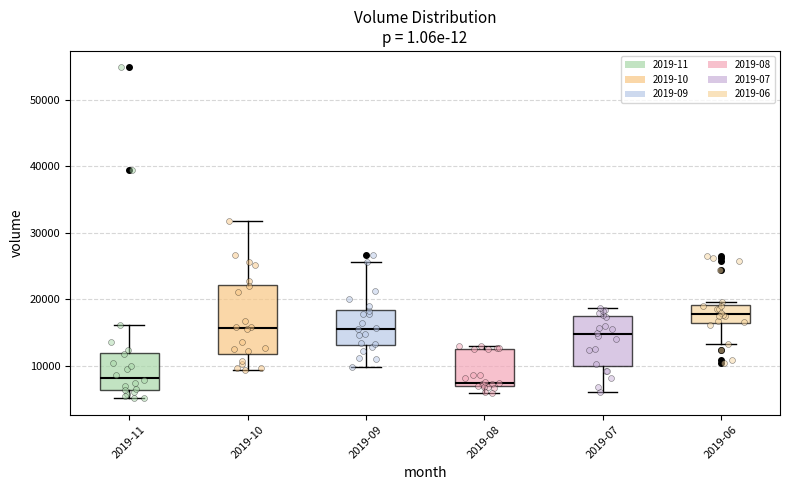

Reading left to right, read every box against the y-axis: the position of its median line, the range the box covers, and the ends of its whiskers. The values are not printed on the chart, so give them approximately, as read against the axis.

2019-11: median 8000, box 6000 to 12000, whiskers 5000 to 16000
2019-10: median 16000, box 12000 to 22000, whiskers 9000 to 32000
2019-09: median 16000, box 13000 to 18000, whiskers 10000 to 26000
2019-08: median 8000, box 7000 to 13000, whiskers 6000 to 13000 (just above the box's upper edge)
2019-07: median 15000, box 10000 to 17000, whiskers 6000 to 19000
2019-06: median 18000, box 16000 to 19000, whiskers 13000 to 20000